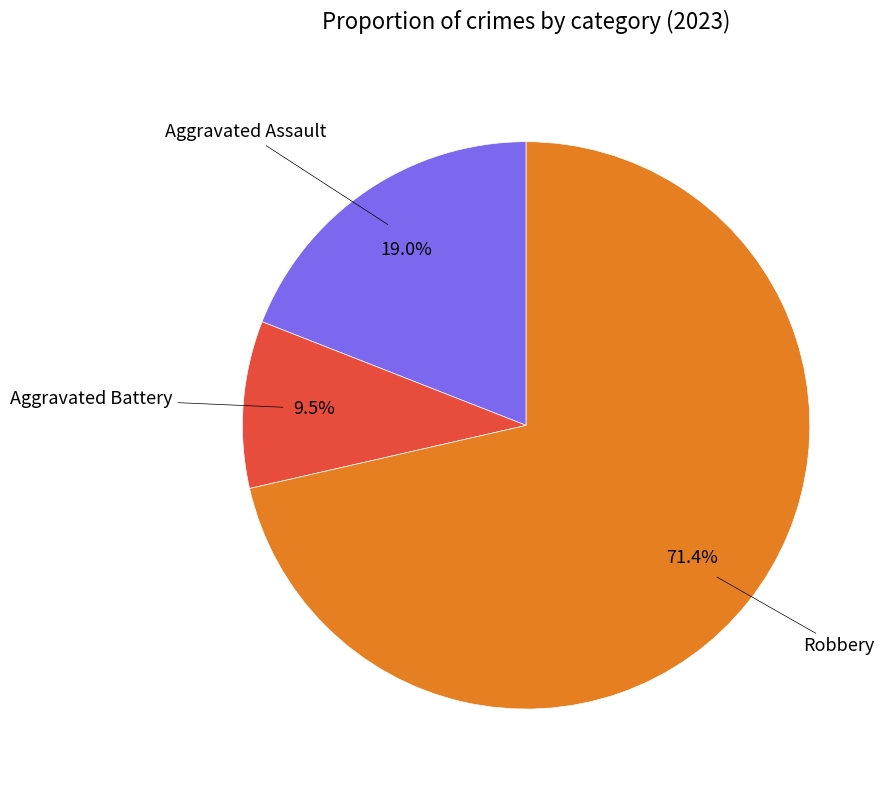

Is there a majority slice in this chart?

Yes